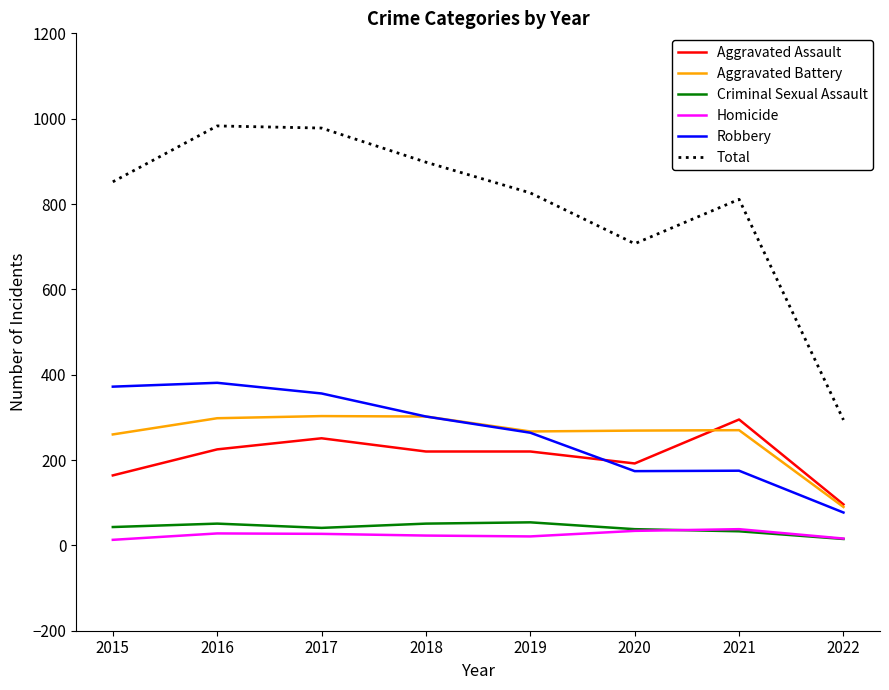

True or false: Criminal Sexual Assault and Aggravated Battery intersect in this chart.

False